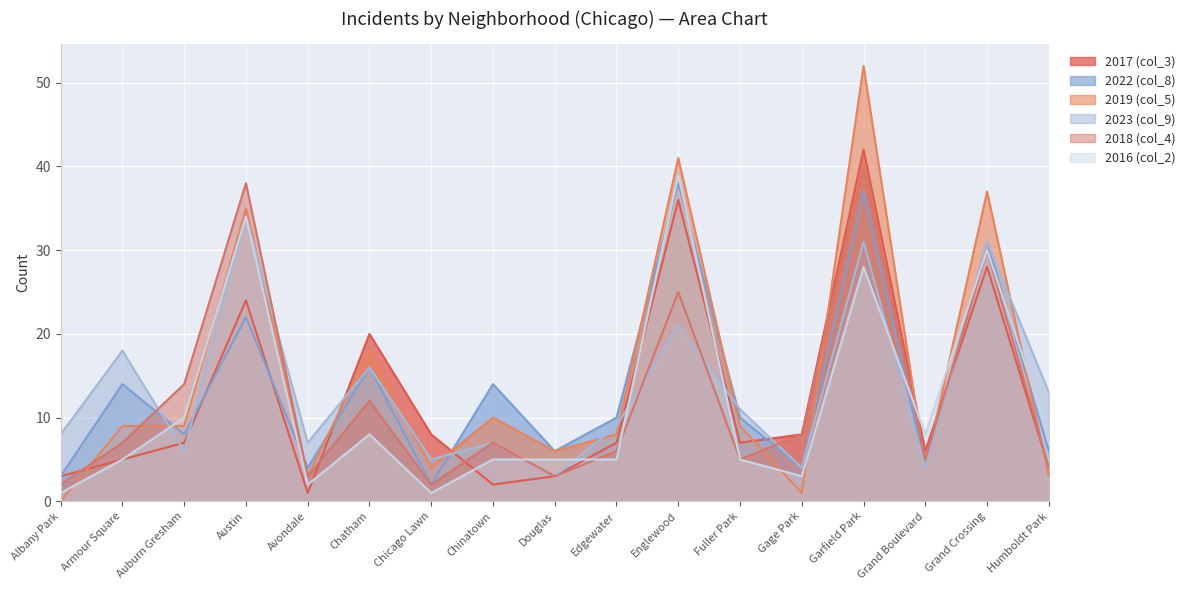

At which category does the chart reach its peak across all series?

Garfield Park